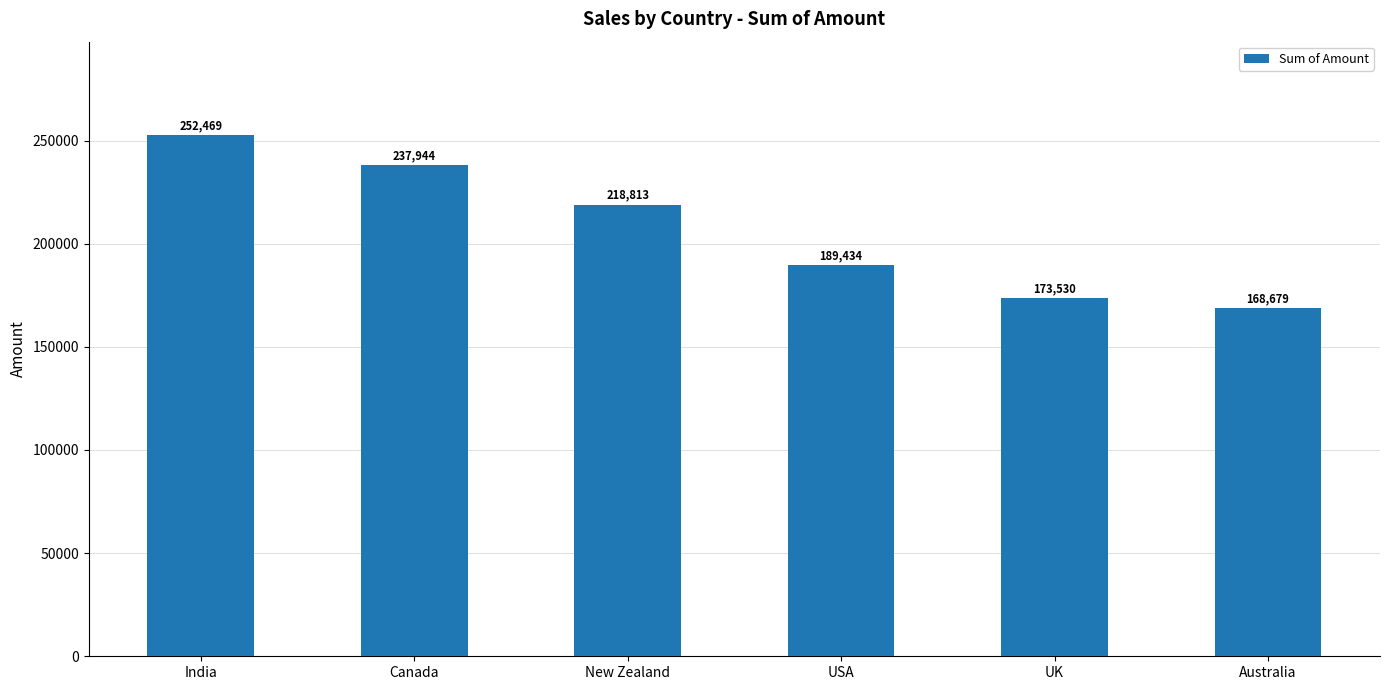

What is the ratio of the value at New Zealand to the value at USA?

1.2